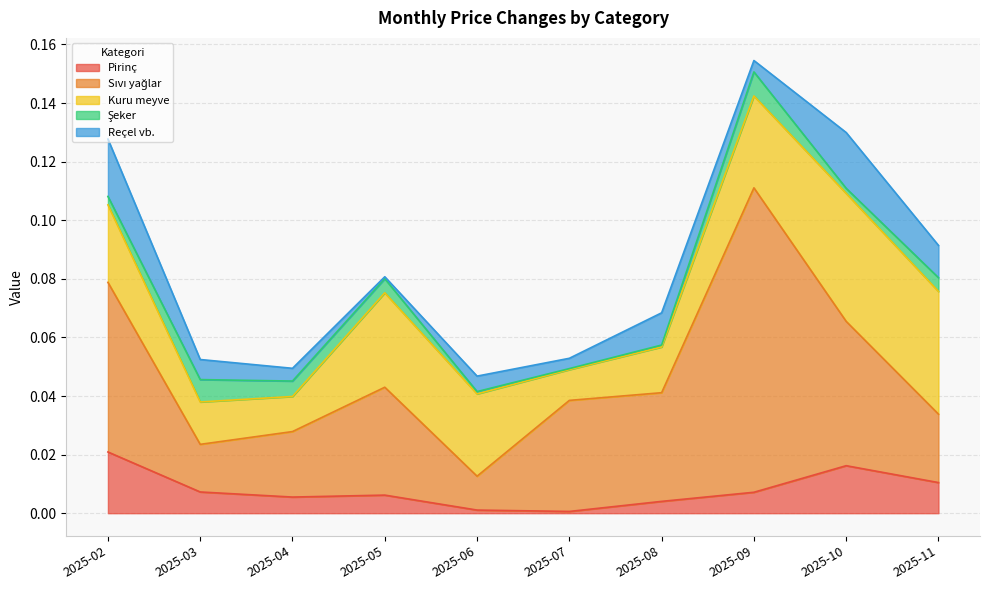

What is the total value across all series at 2025-03?

0.1